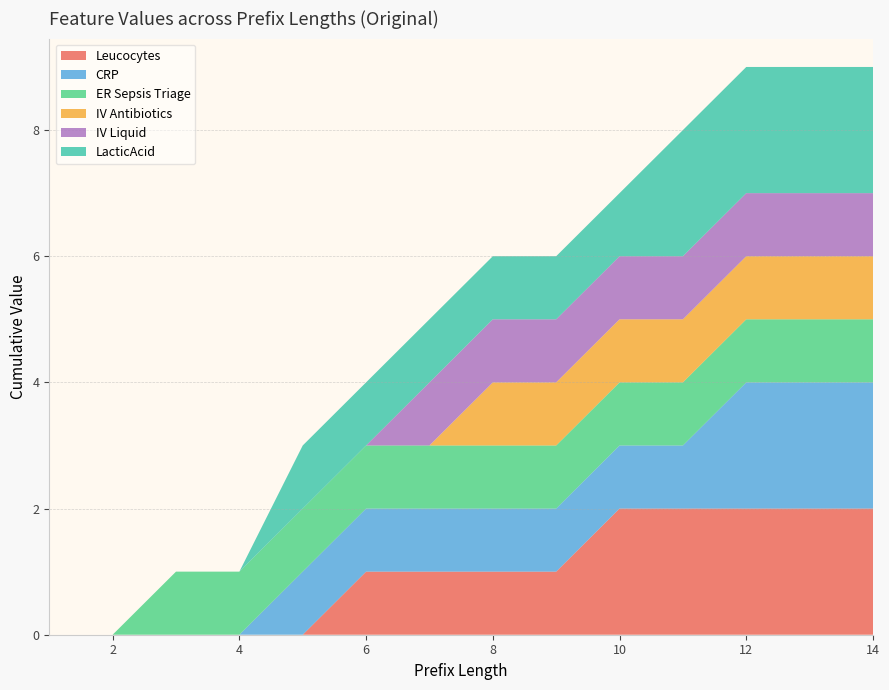

Reading right to left, what are all the values shown in this chart?

Leucocytes: 2	2	2	2	2	1	1	1	1	0	0	0	0	0
CRP: 2	2	2	1	1	1	1	1	1	1	0	0	0	0
ER Sepsis Triage: 1	1	1	1	1	1	1	1	1	1	1	1	0	0
IV Antibiotics: 1	1	1	1	1	1	1	0	0	0	0	0	0	0
IV Liquid: 1	1	1	1	1	1	1	1	0	0	0	0	0	0
LacticAcid: 2	2	2	2	1	1	1	1	1	1	0	0	0	0